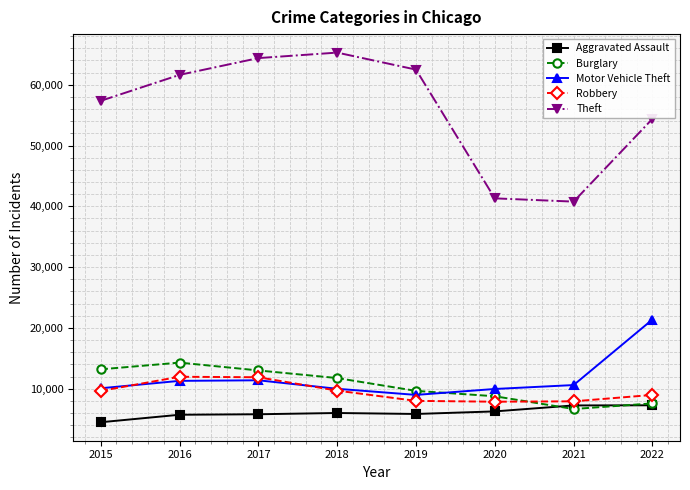

What is the smallest value displayed?

4480